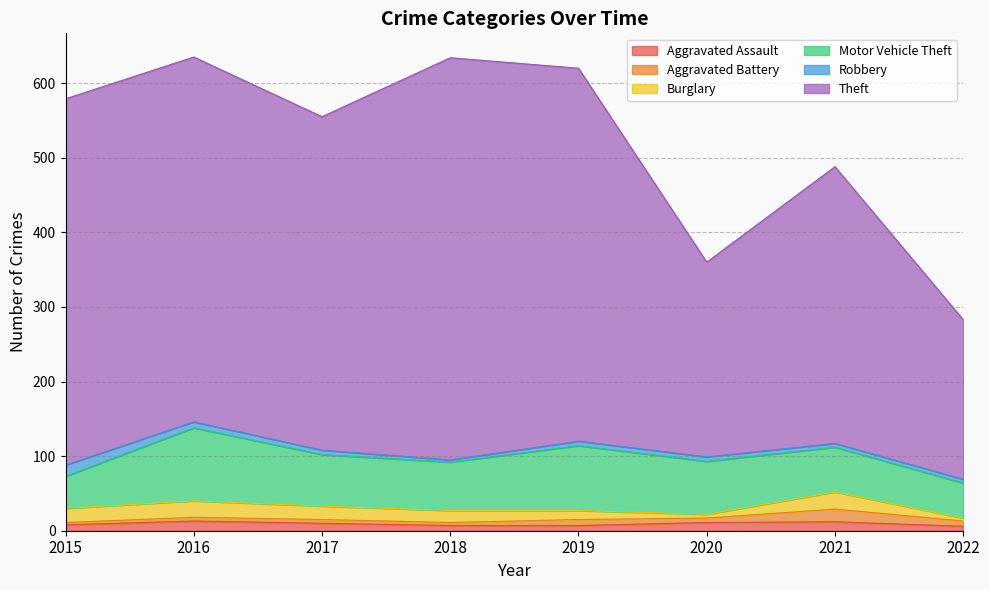

True or false: Burglary has a value of 16 at 2018.

True